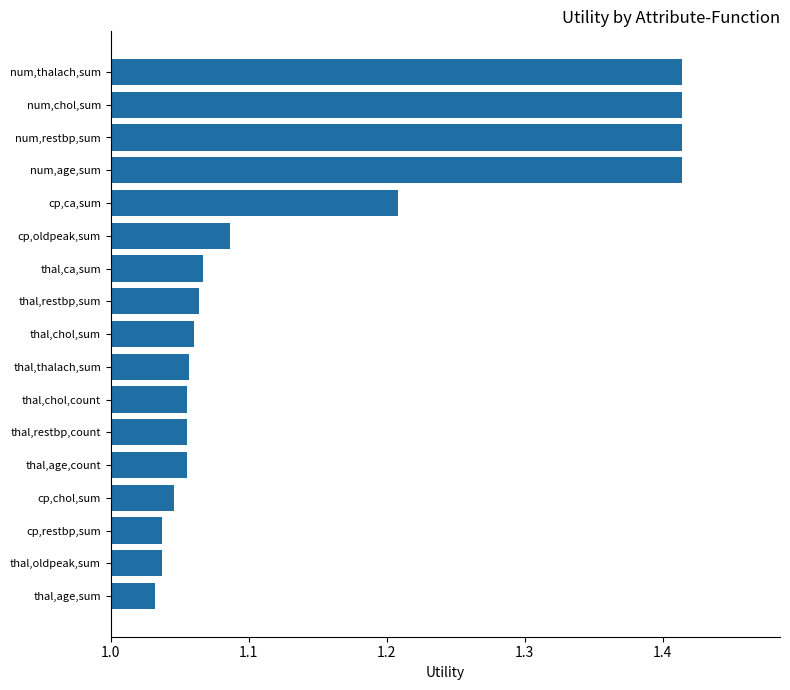

What is the difference between the maximum and second lowest values?

0.4